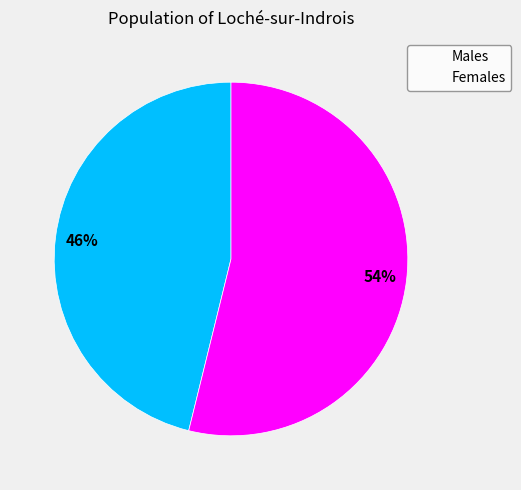

Is there a majority slice in this chart?

Yes